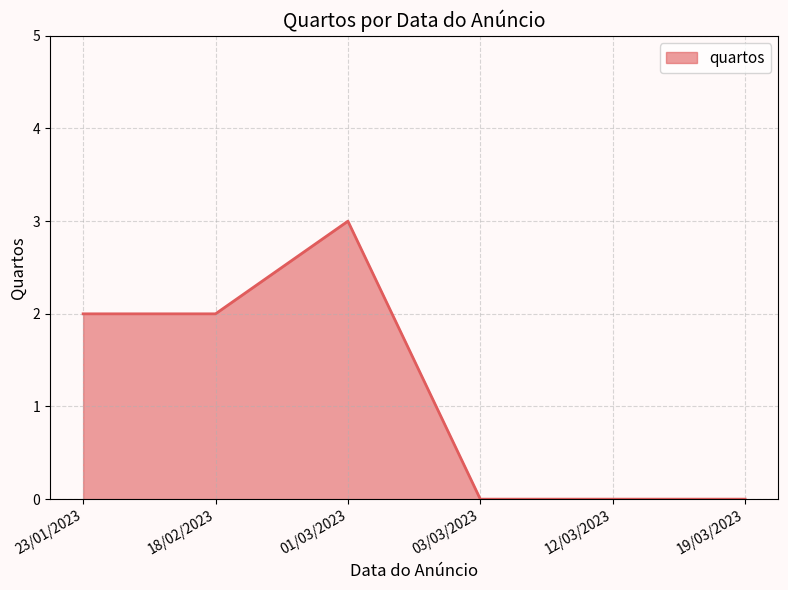

How many lines are shown in the chart?

1